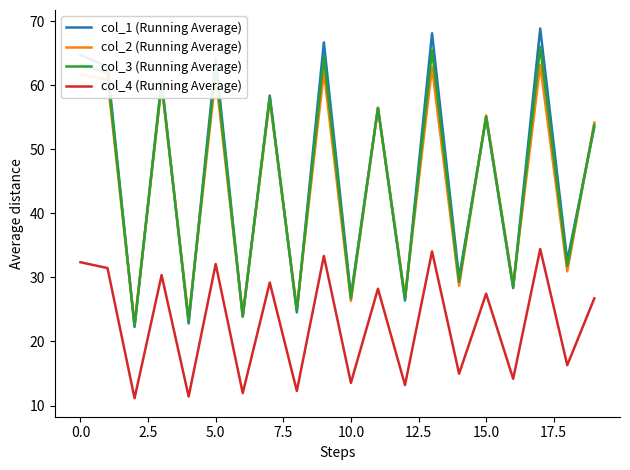

True or false: col_4 (Running Average) and col_3 (Running Average) cross at least once.

False